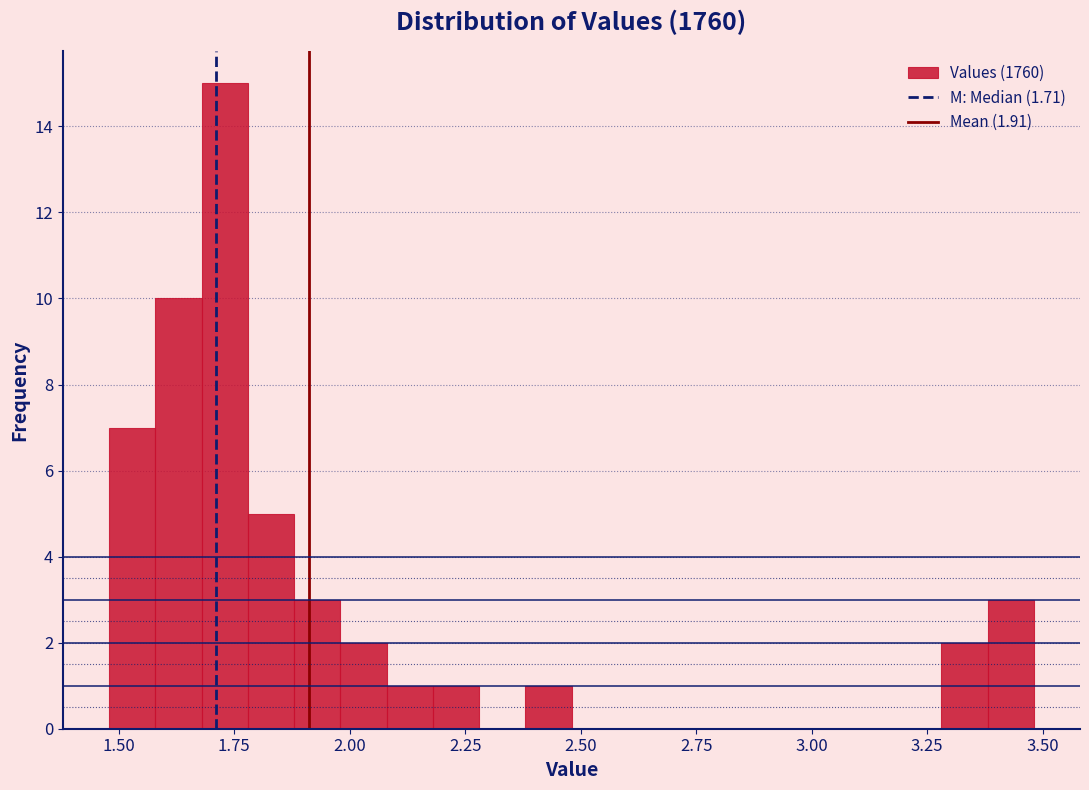

Around what value on the x-axis is the tallest bar? Give the approximate position of its centre, as read against the axis.

1.75